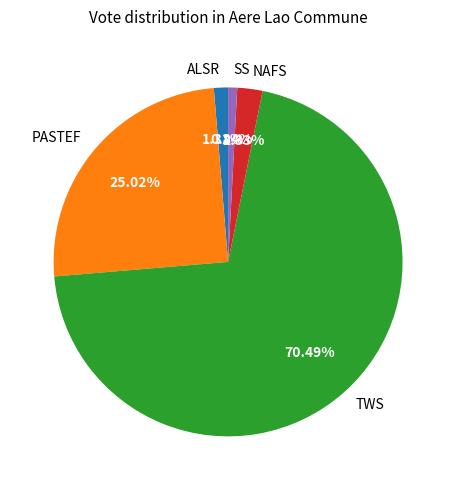

Is the sum of TWS and SS greater than half?

Yes